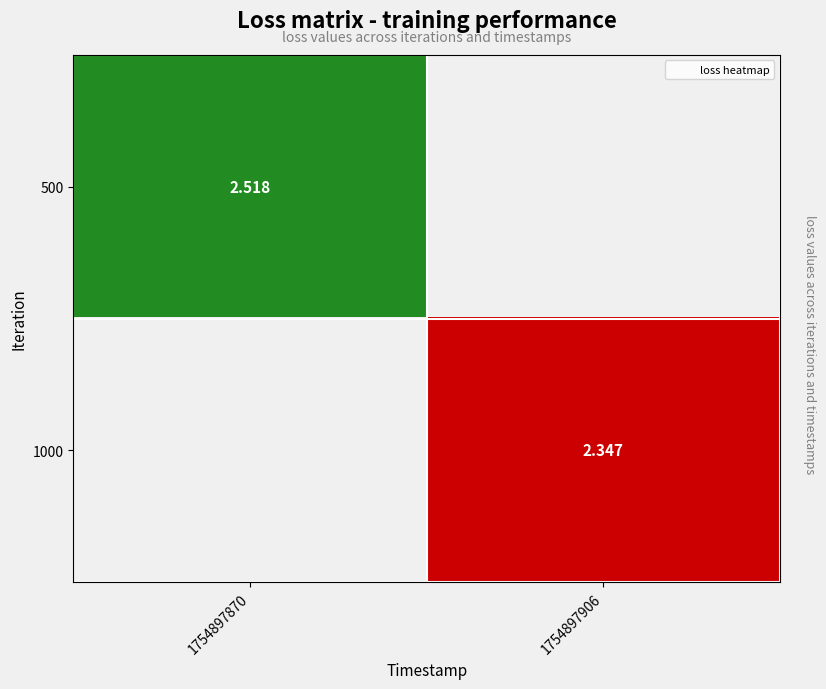

At which category does the chart reach its peak across all series?

1754897870